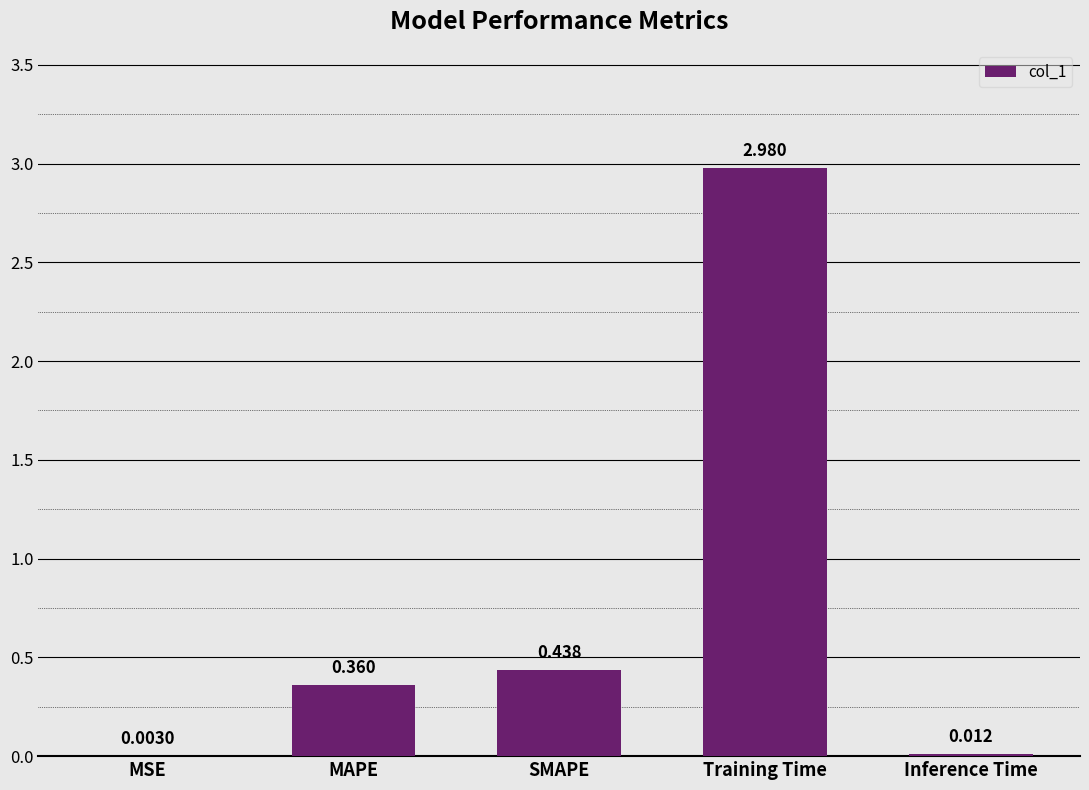

Where is the data nearest to the value 1?

SMAPE